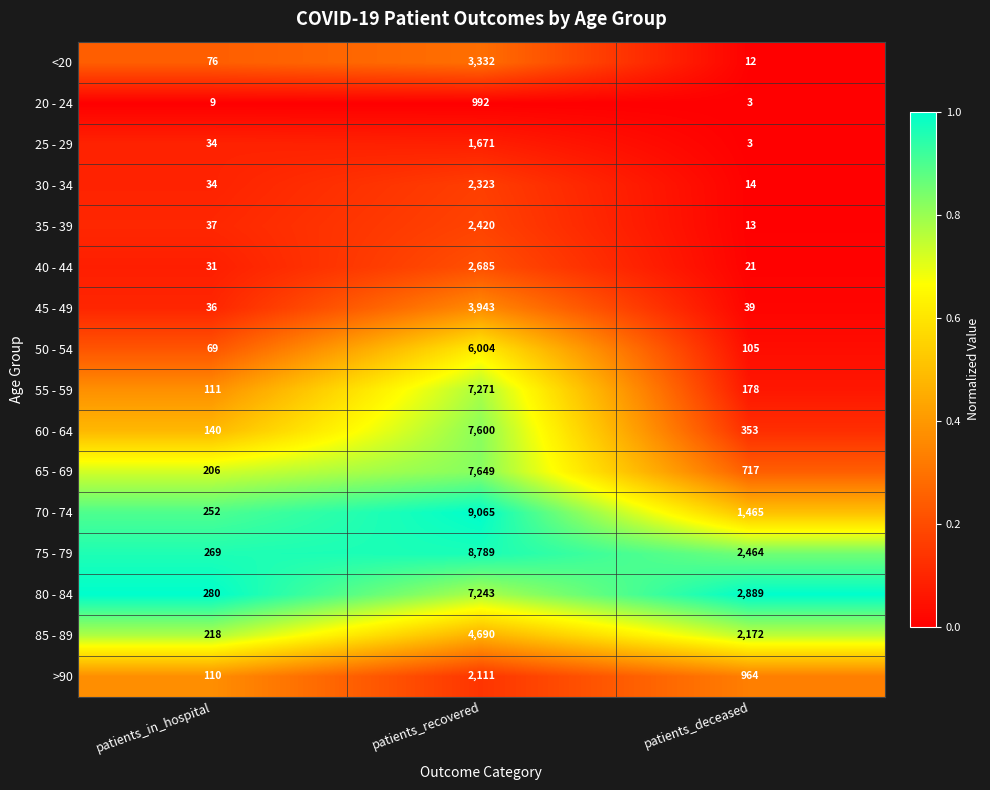

True or false: >90 has a value of 110 at patients_in_hospital.

True